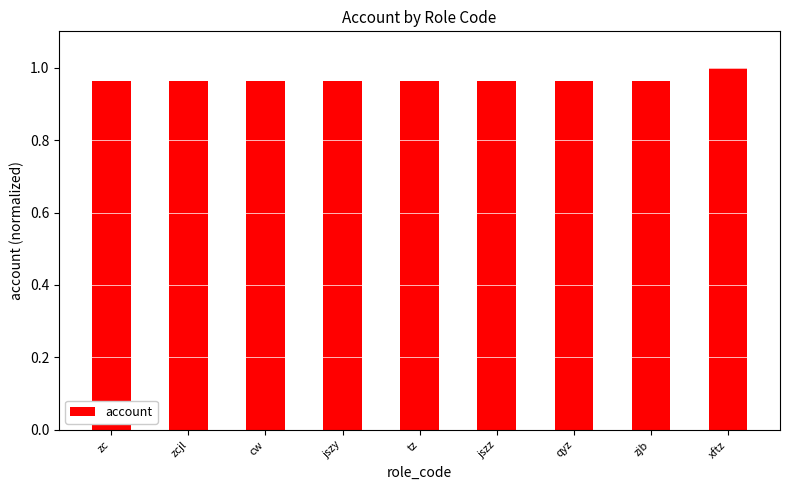

True or false: the data shows 0.6 at zc.

False